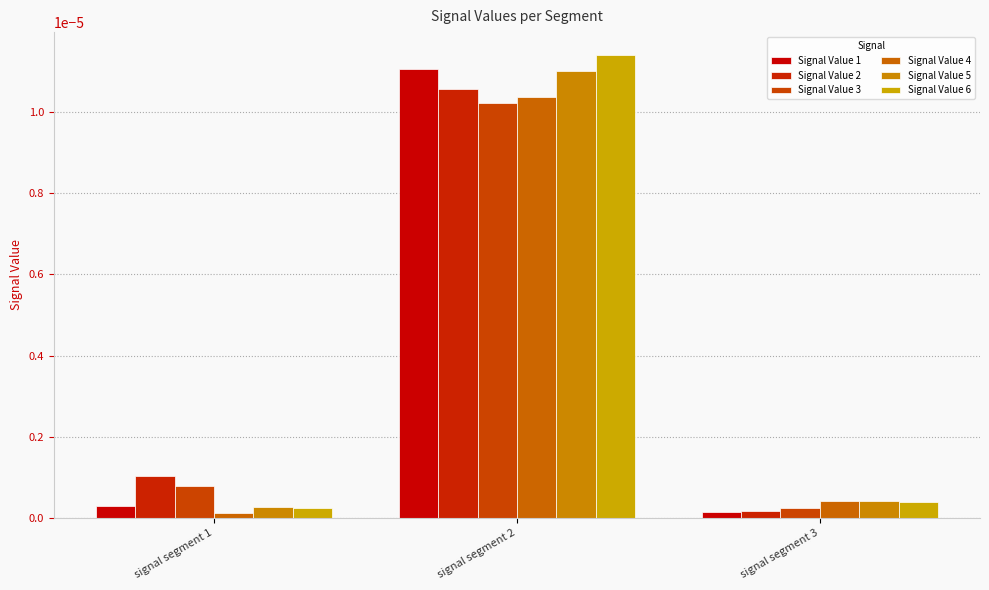

How many data points does each series have?

3